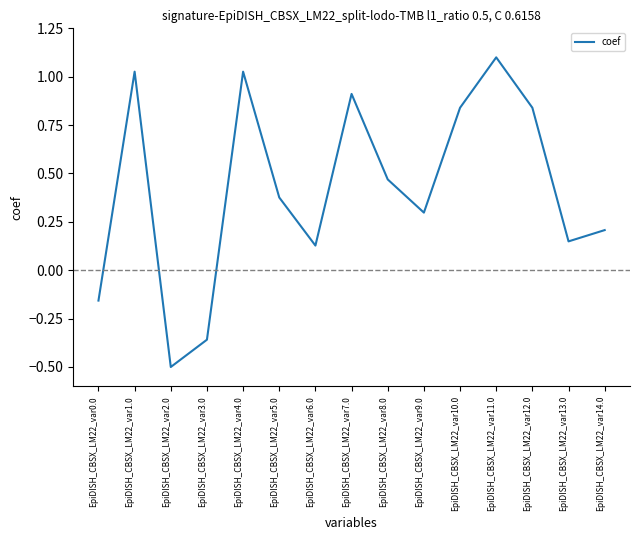

Which category has the lowest value across all series?

EpiDISH_CBSX_LM22_var2.0